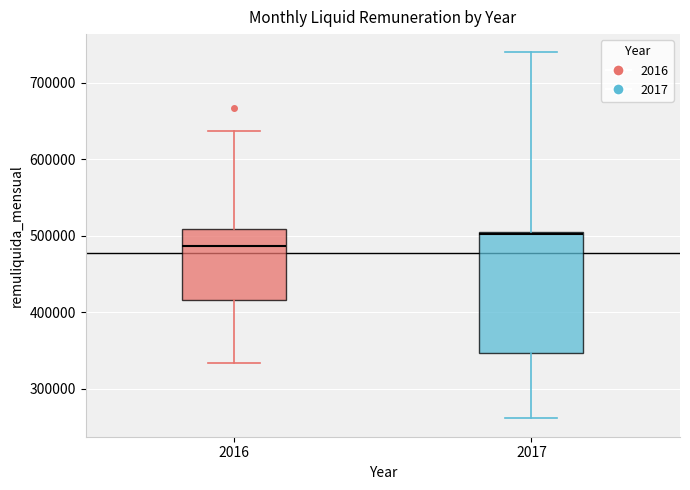

Reading left to right, transcribe this box plot: for each box, give where its median line is, the range the box spans, and where its two whiskers end, as read against the y-axis. The values are not printed on the chart, so give them approximately, as read against the axis.

2016: median 490000, box 420000 to 510000, whiskers 330000 to 640000
2017: median 500000, box 350000 to 500000, whiskers 260000 to 740000